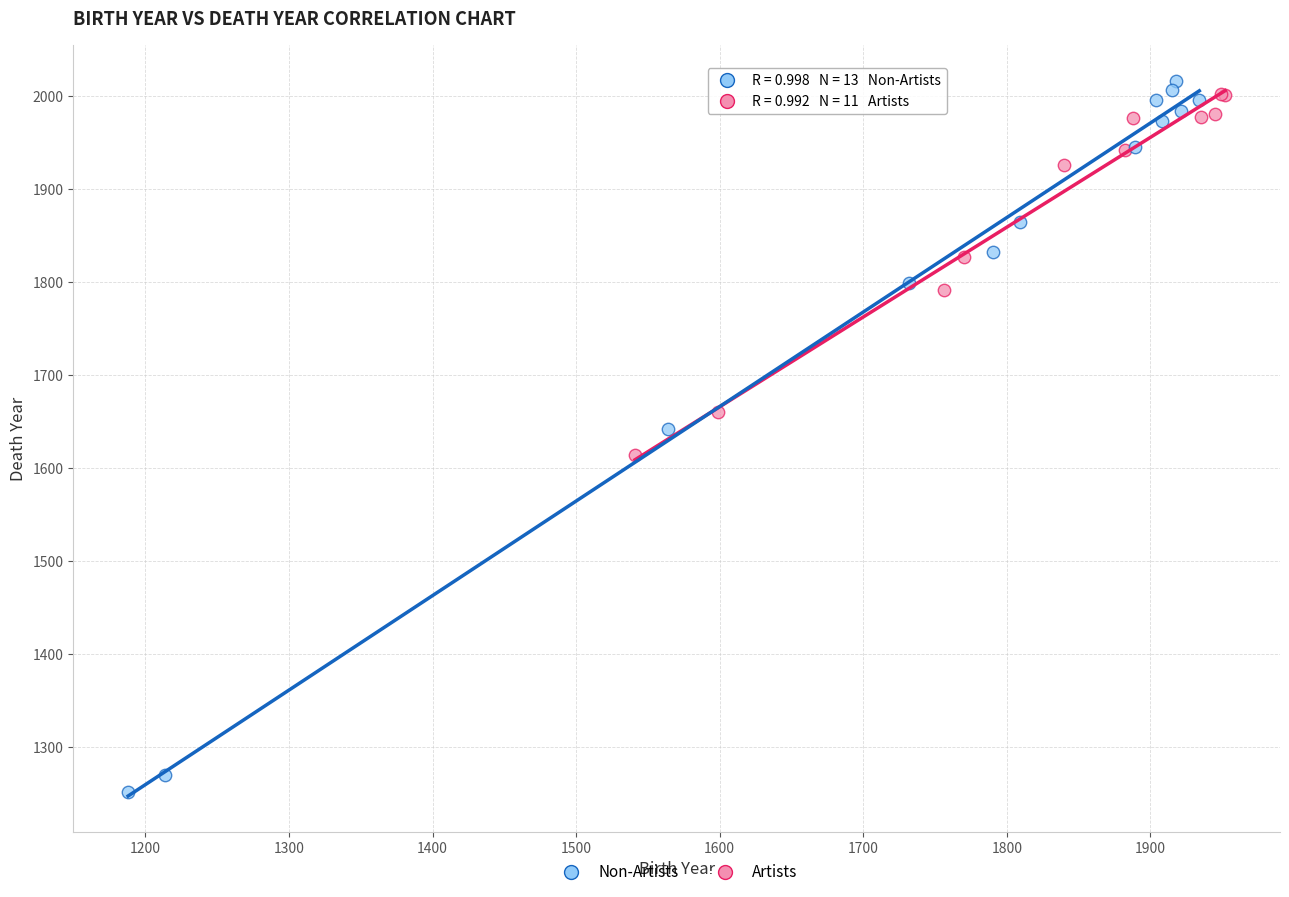

Which series contains the lowest Y value?

Non-Artists